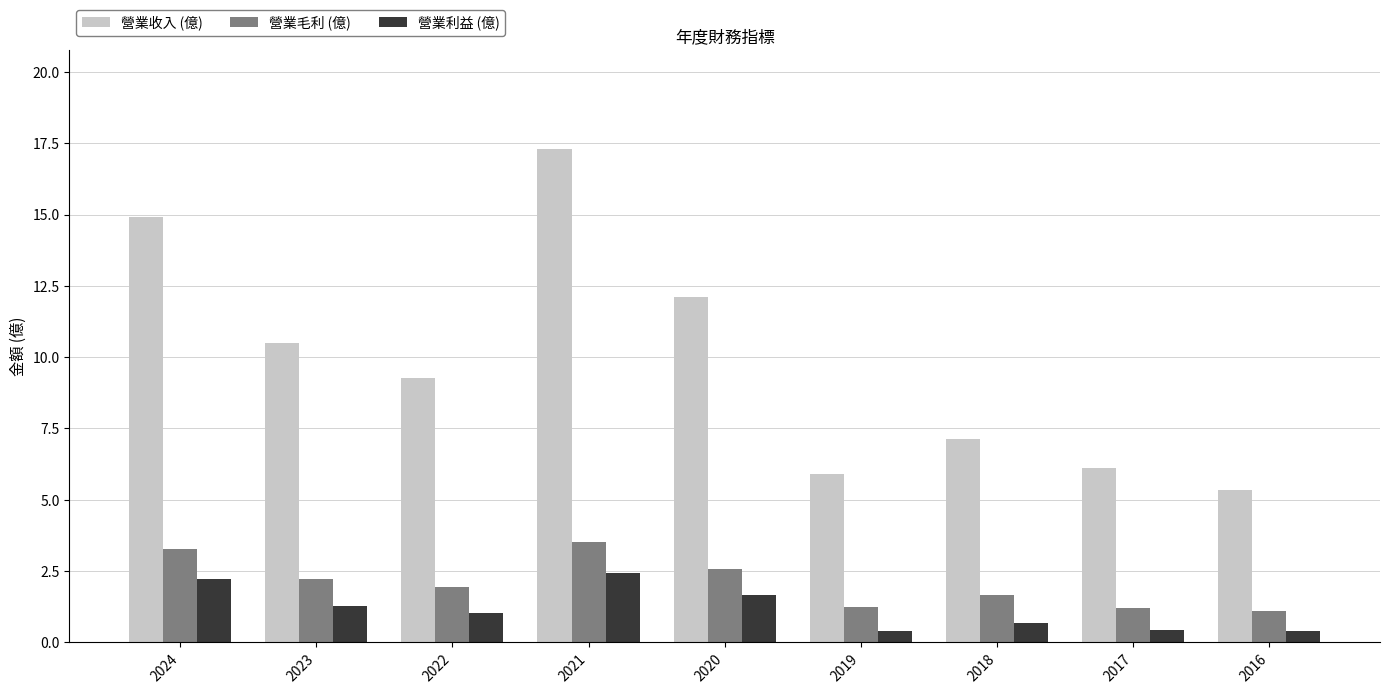

Which series changed the most between 2022 and 2020?

營業收入 (億)